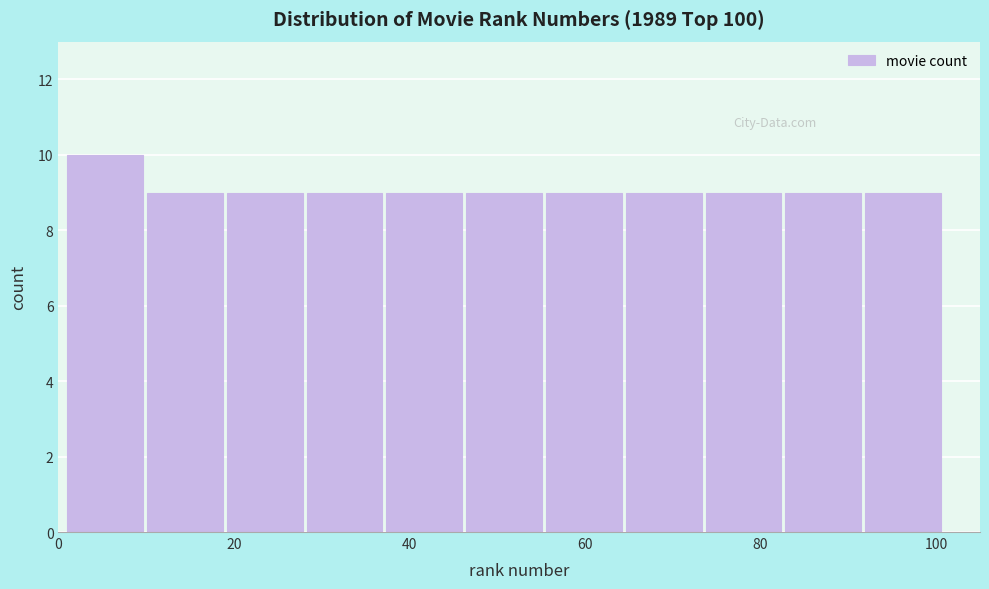

Over which range of the x-axis is the bar tallest?

2 to 10